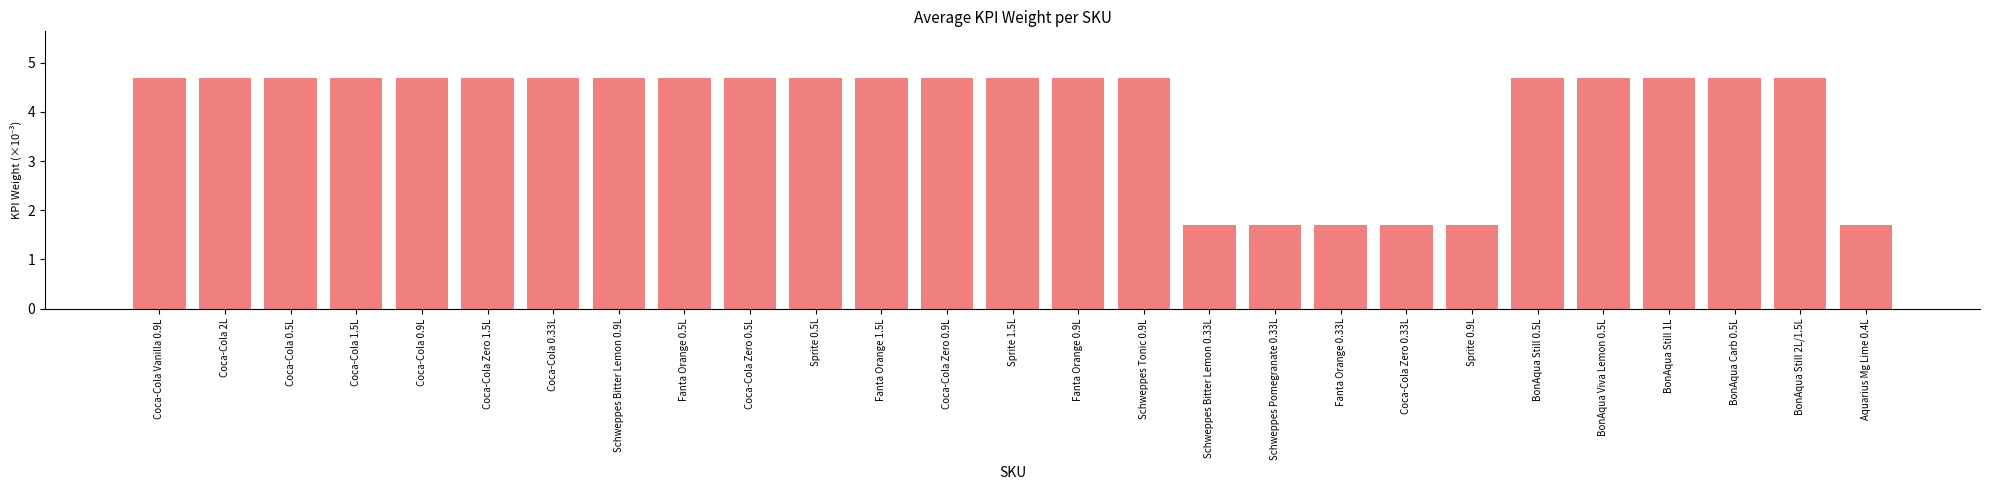

What is the change in value from Schweppes Bitter Lemon 0.9L to Schweppes Bitter Lemon 0.33L?

-3.0